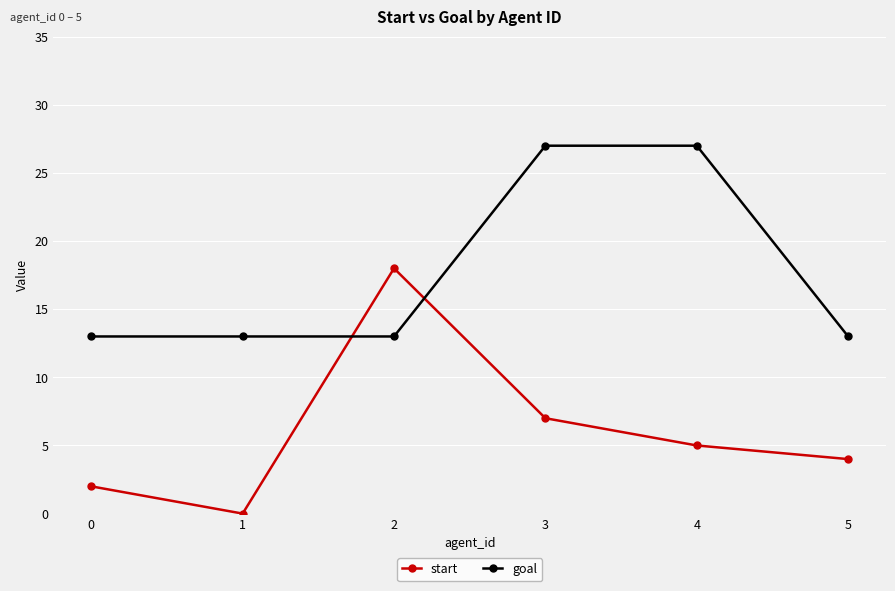

The value of goal at 3 is 27. True or false?

True